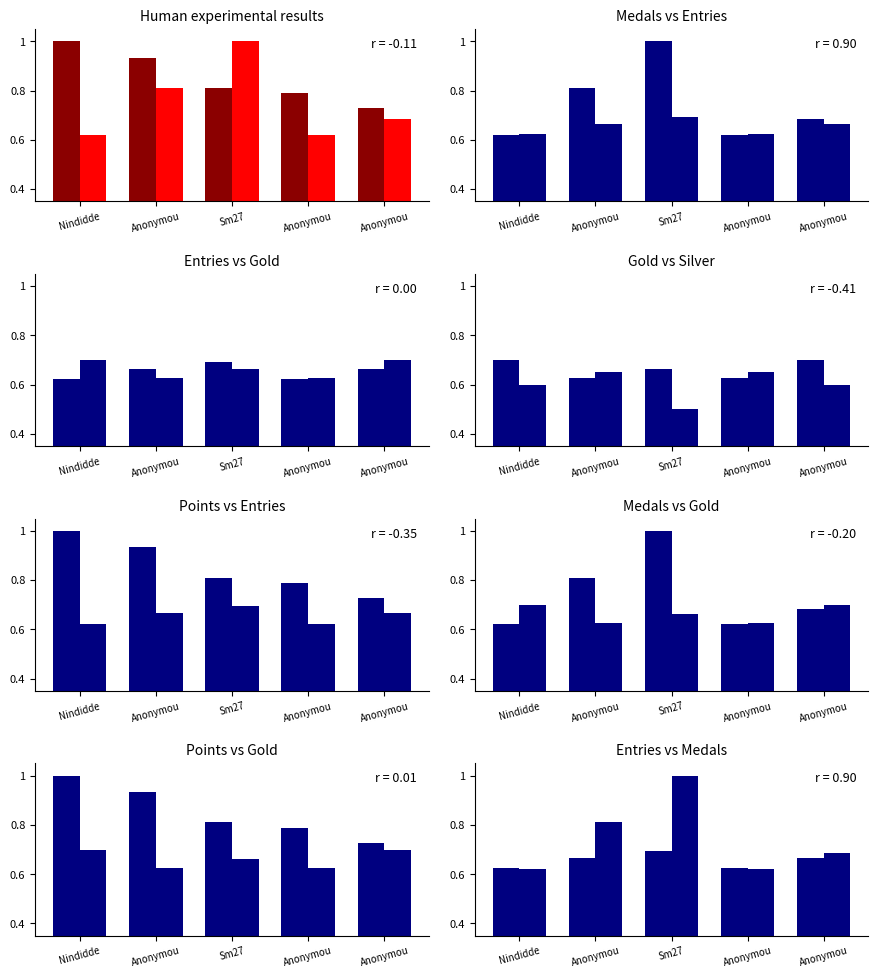

Count the number of categories in the chart.

5